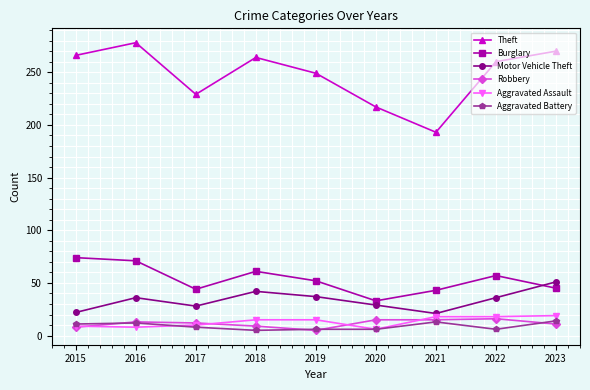

At how many categories does at least one series exceed 67?

9